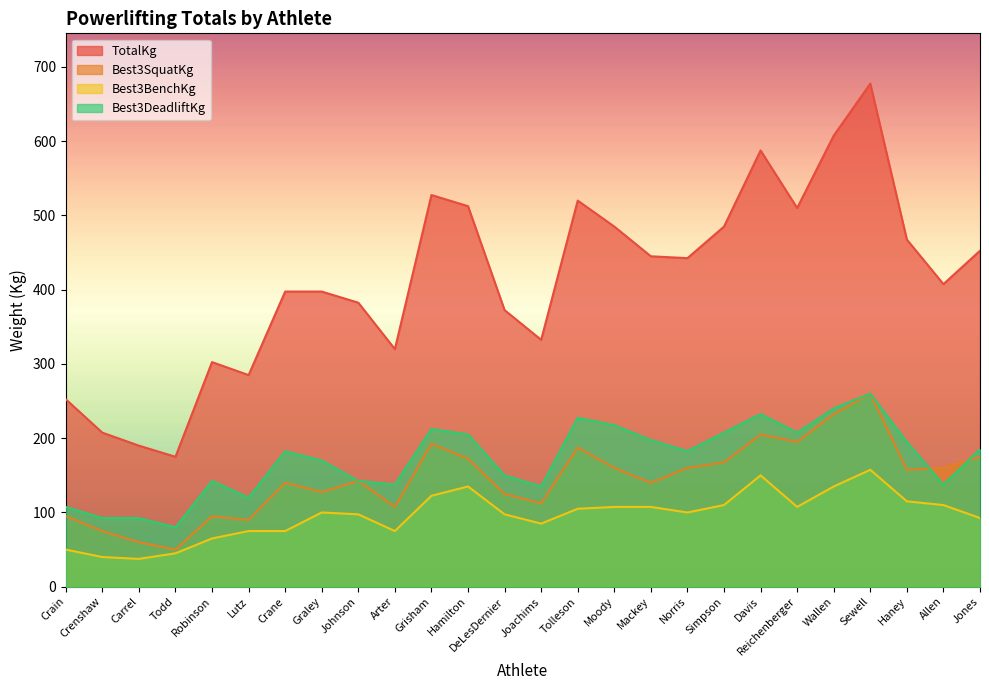

What is the sum of all TotalKg values?

10742.5